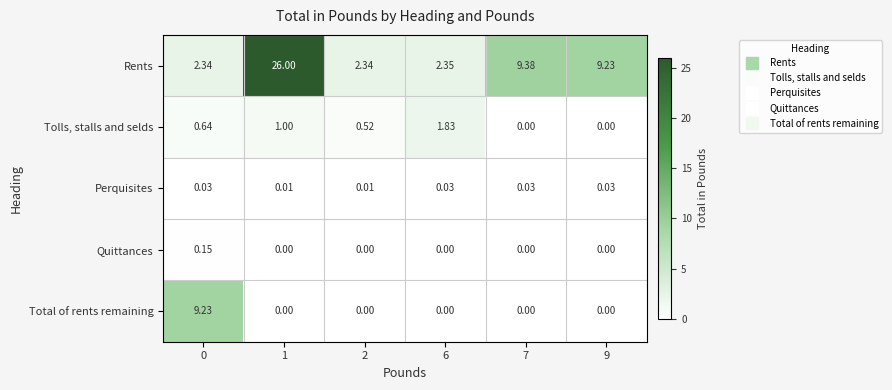

Which series changed the most between 0 and 9?

Total of rents remaining